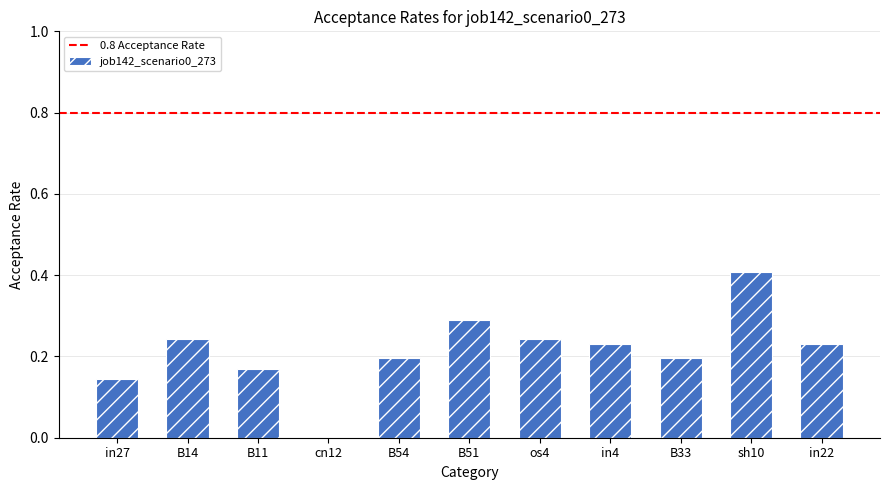

How many values are between 0 and 1?

11